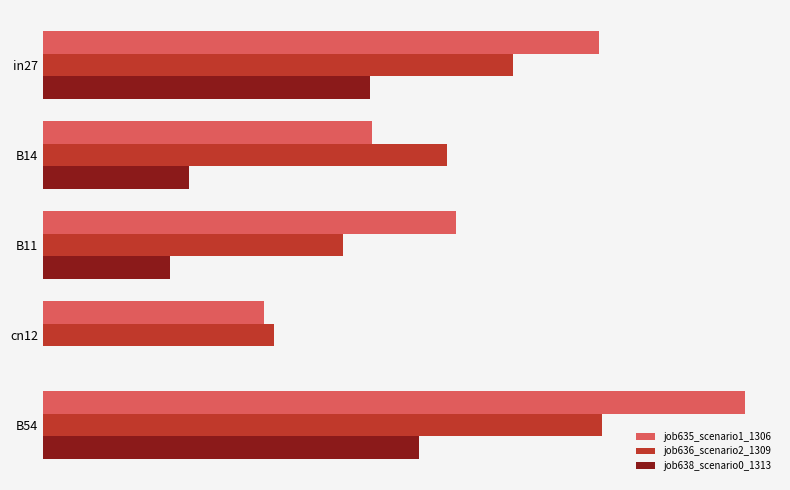

At which label is job638_scenario0_1313 closest to 0?

cn12